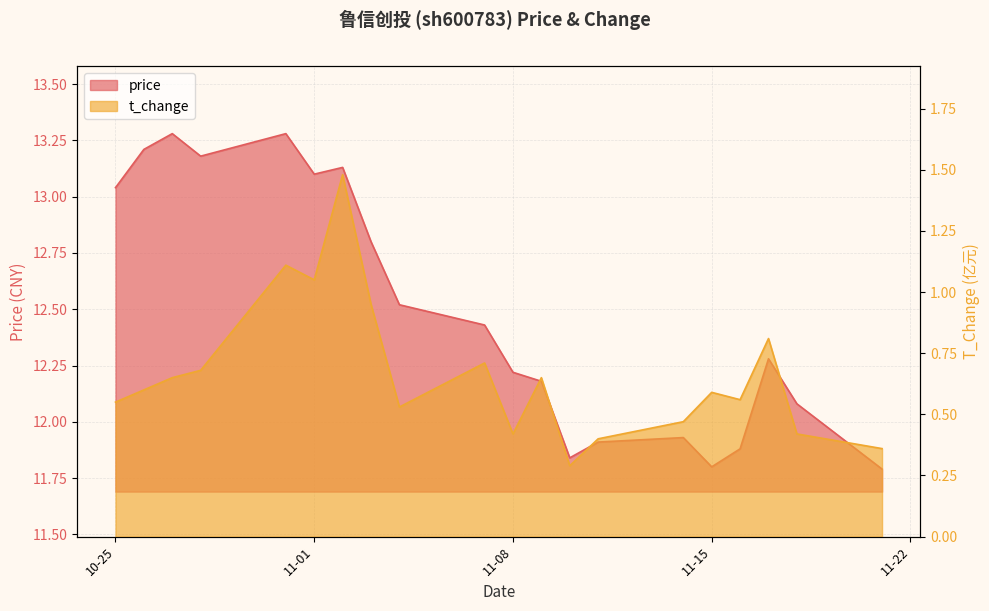

True or false: price has more than 1 points higher than both neighbors.

True